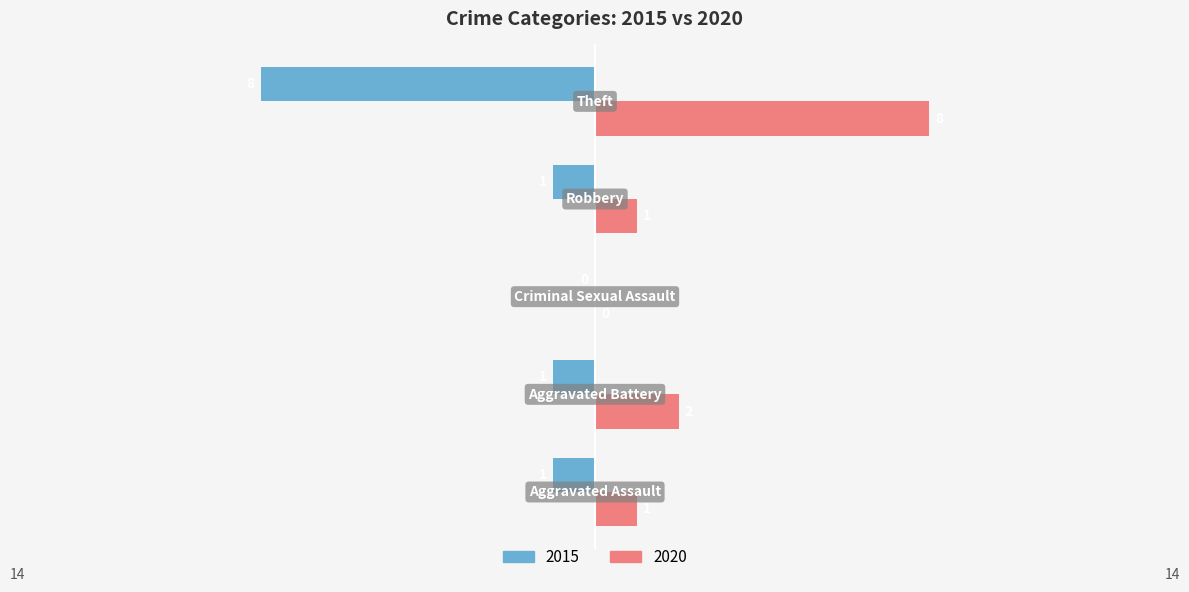

What is the greatest value displayed?

8